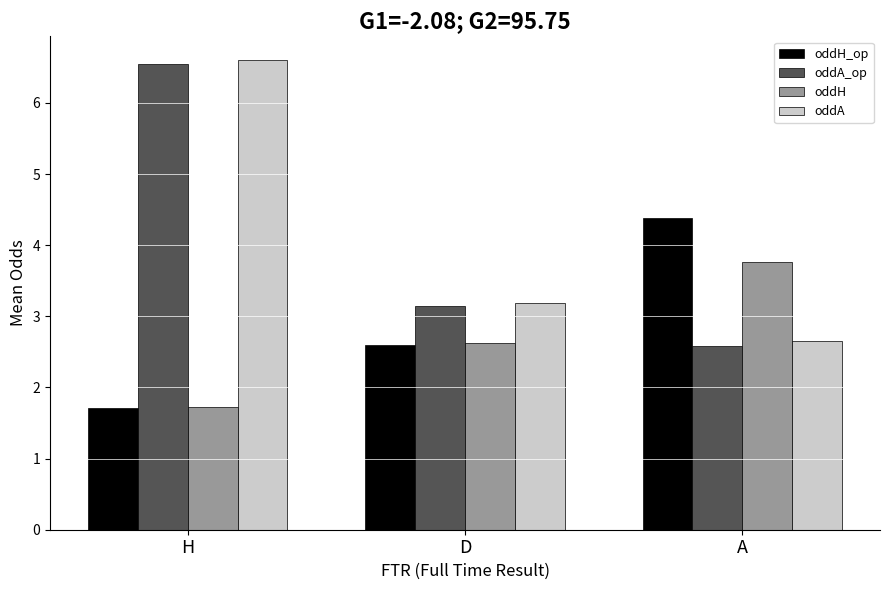

Where does the oddH series first go above 2?

D